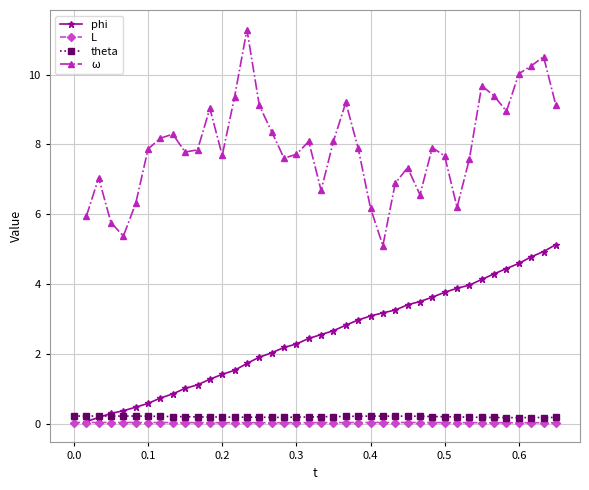

Which series has the widest spread of values?

theta